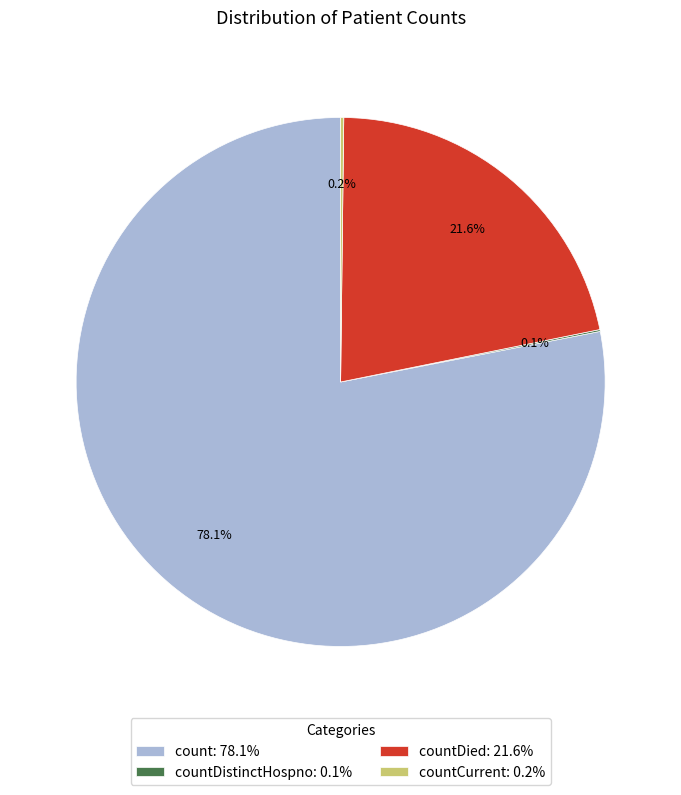

What percentage is NOT represented by count: 78.1%?

21.9%